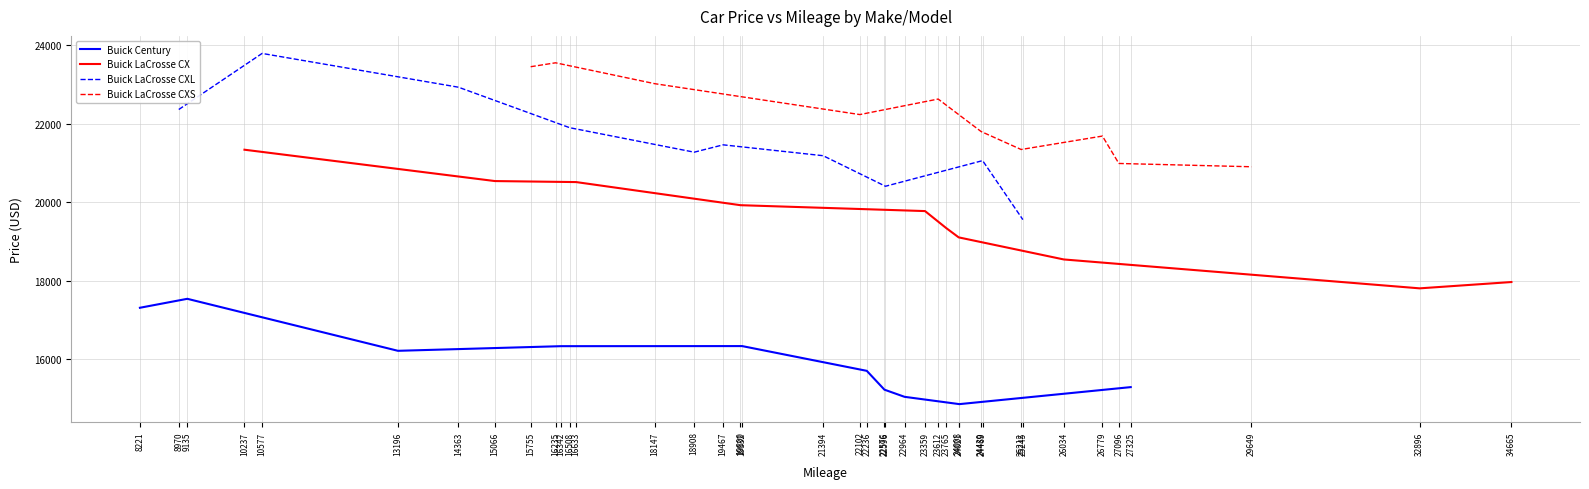

At which category does Buick LaCrosse CXS reach its first local valley?

22102